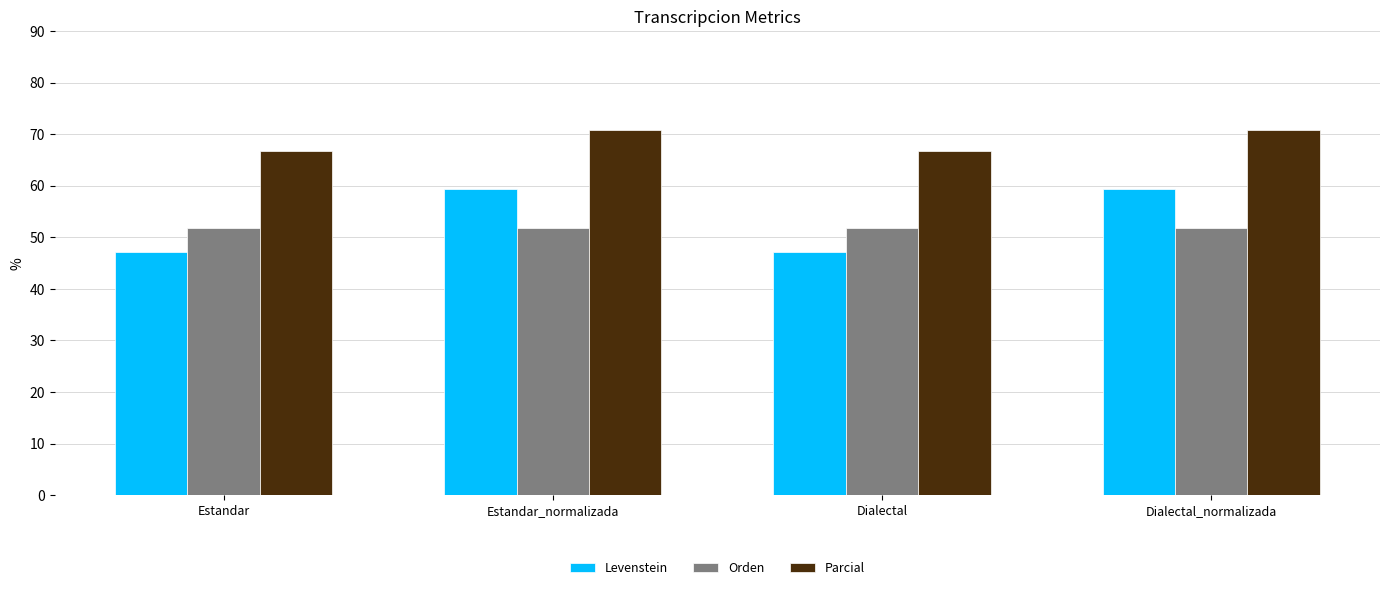

What is the greatest value displayed?

70.8